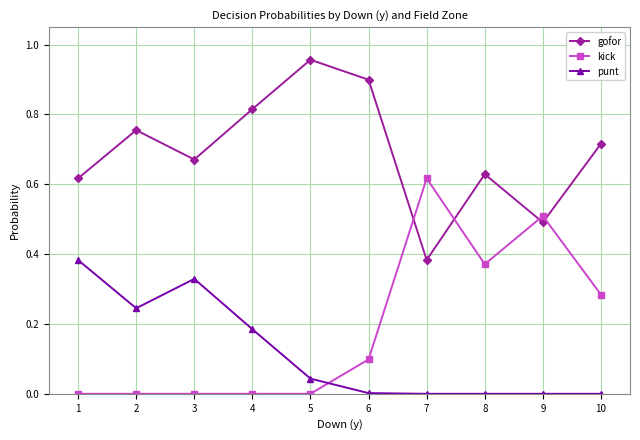

What is the sum of all punt values?

1.2